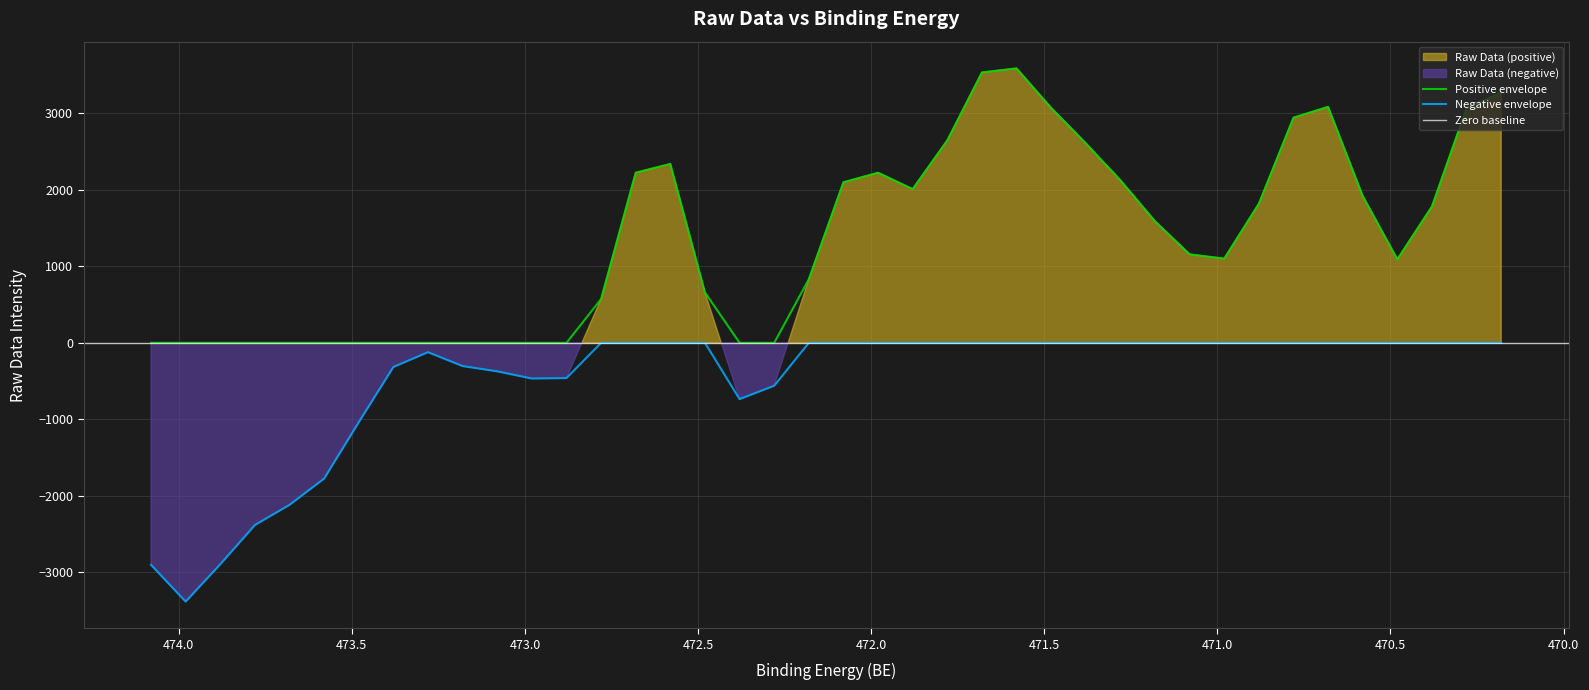

Between 10 and 27, which is larger?

27